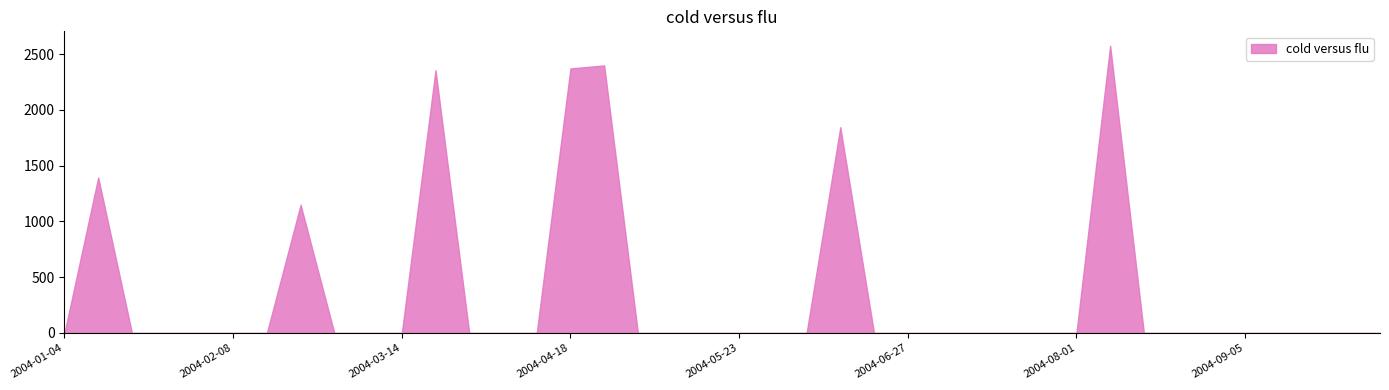

What is the difference between the second highest and minimum values?

2398.4